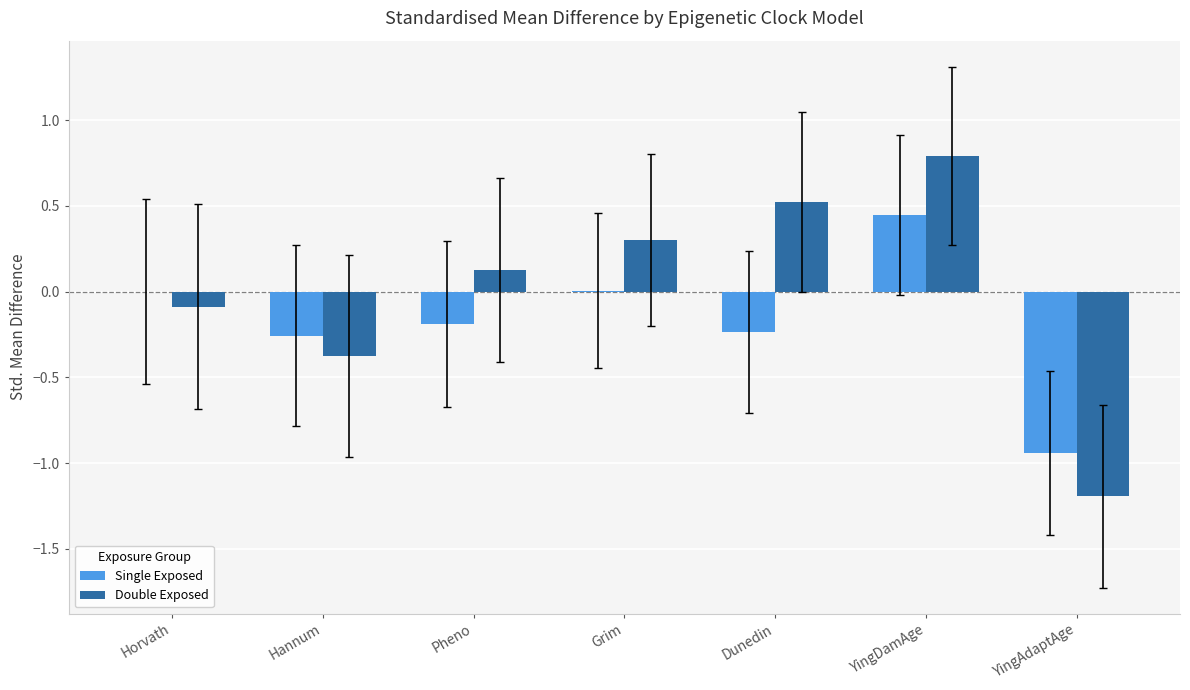

The Double Exposed series shows -0.6 at Hannum. True or false?

False